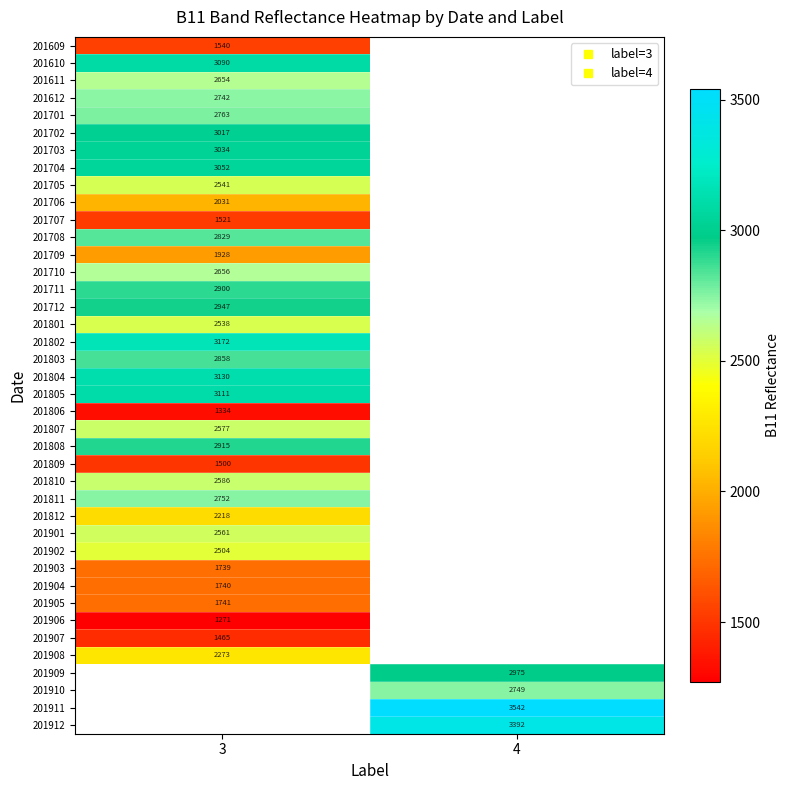

List the labels in order of 201809 value, smallest first.

3, 4